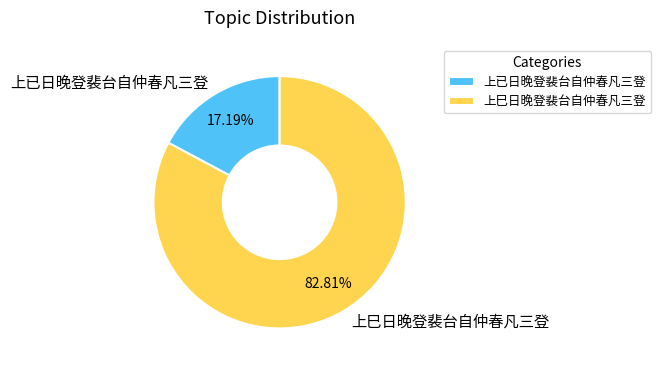

What is the smallest slice in the pie chart?

上已日晚登裴台自仲春凡三登